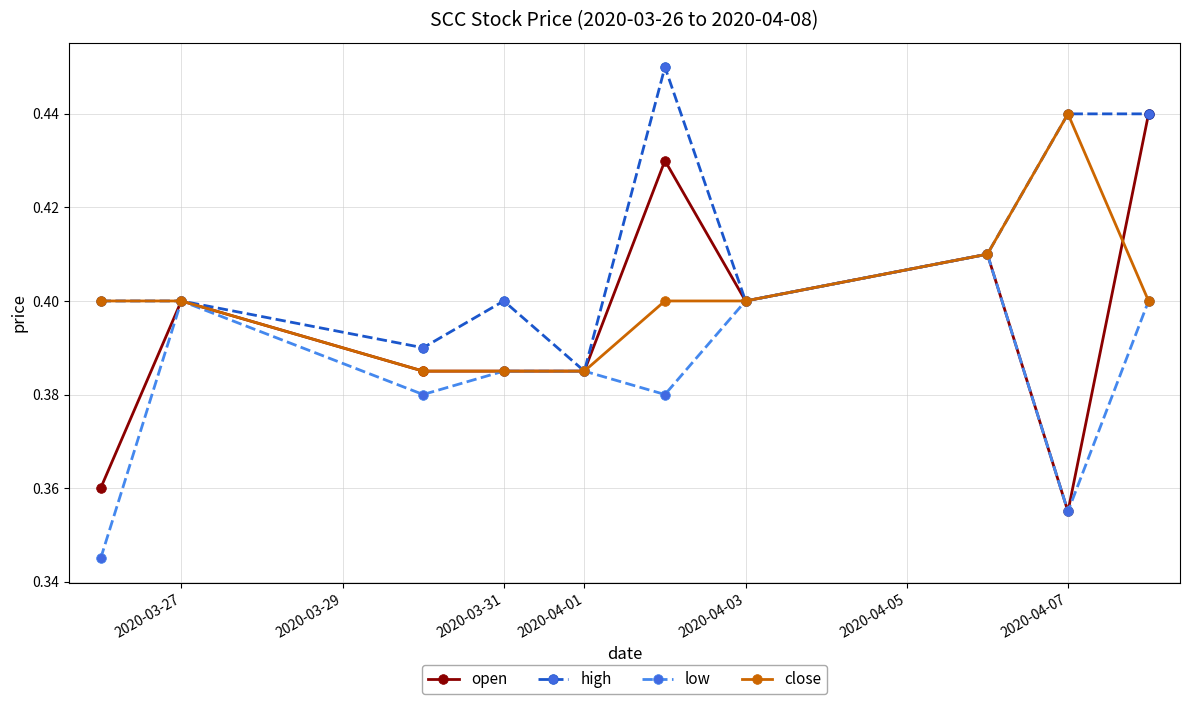

At how many categories does at least one series exceed 0?

10